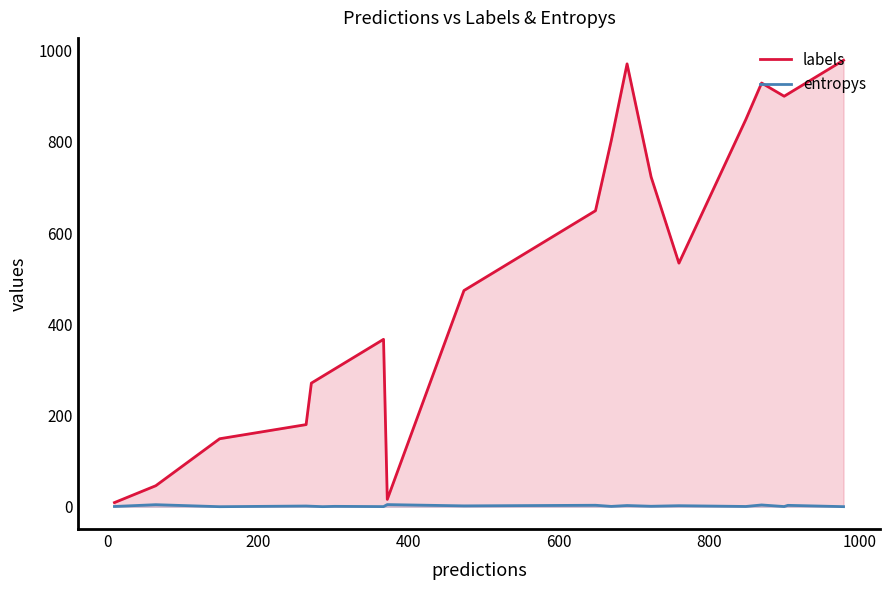

Which has a higher value, 12 or 11?

11